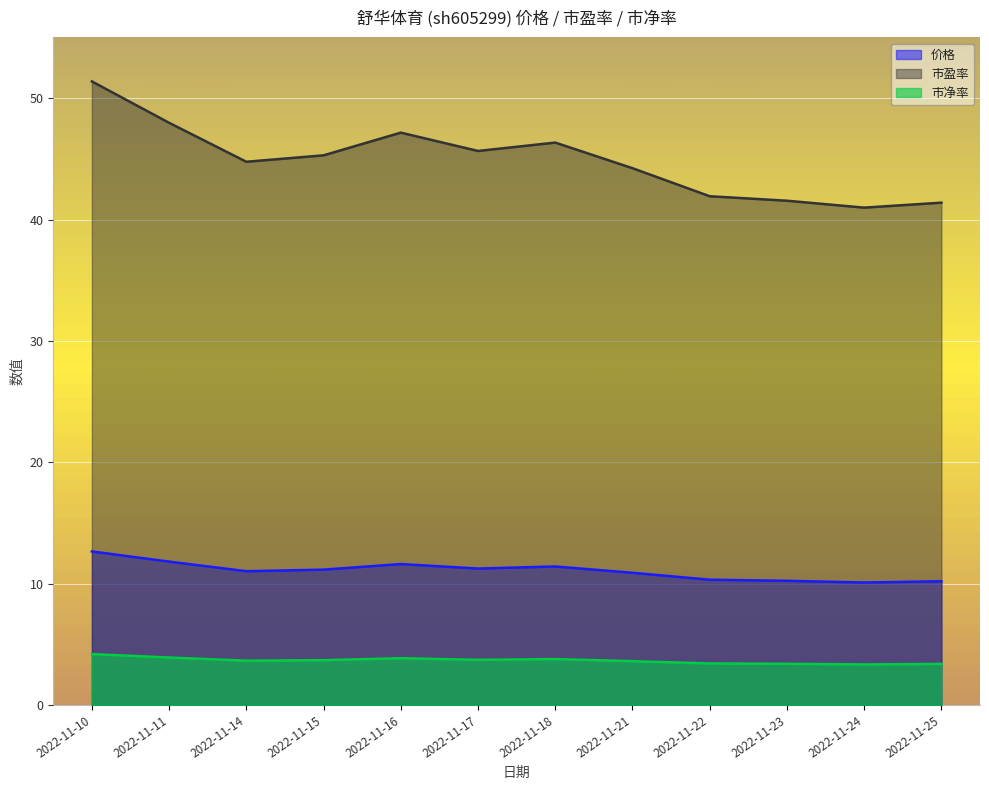

How many values in the 价格 series exceed 11?

7